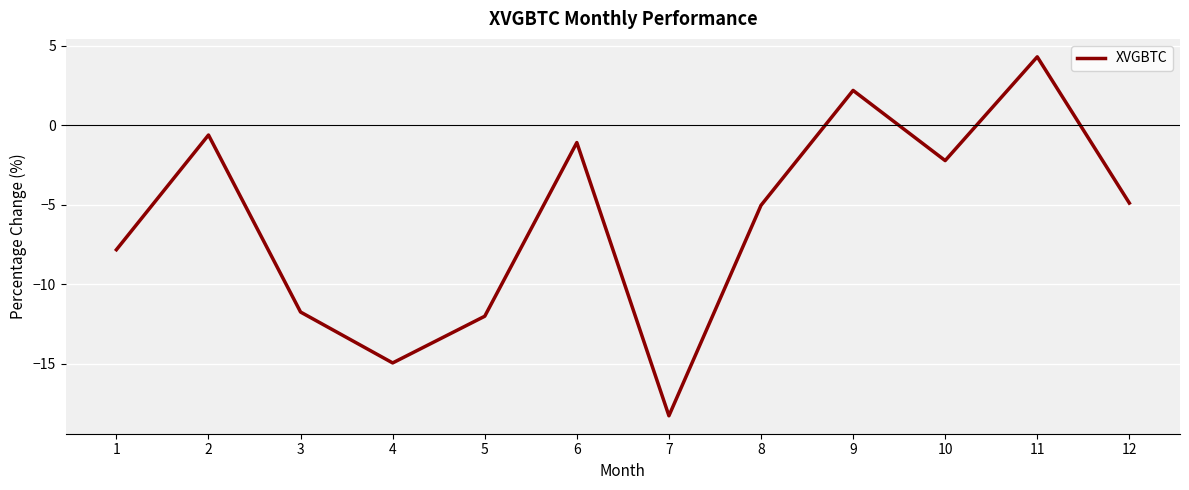

True or false: the data shows 2.2 at 9.

True